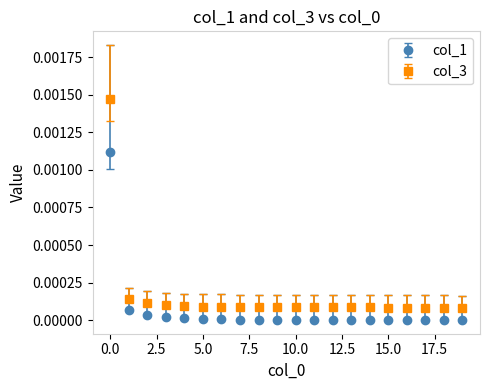

What are all the series names shown in the legend?

col_1, col_3